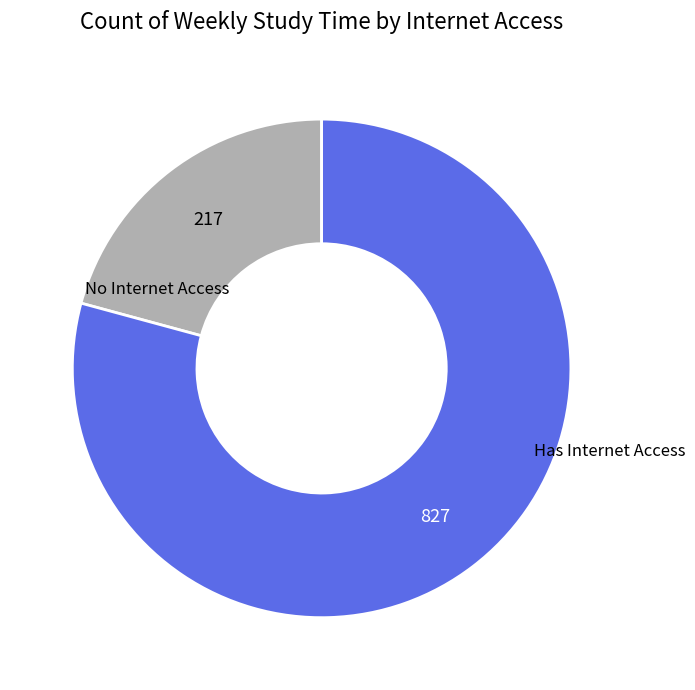

Is there a majority slice in this chart?

Yes